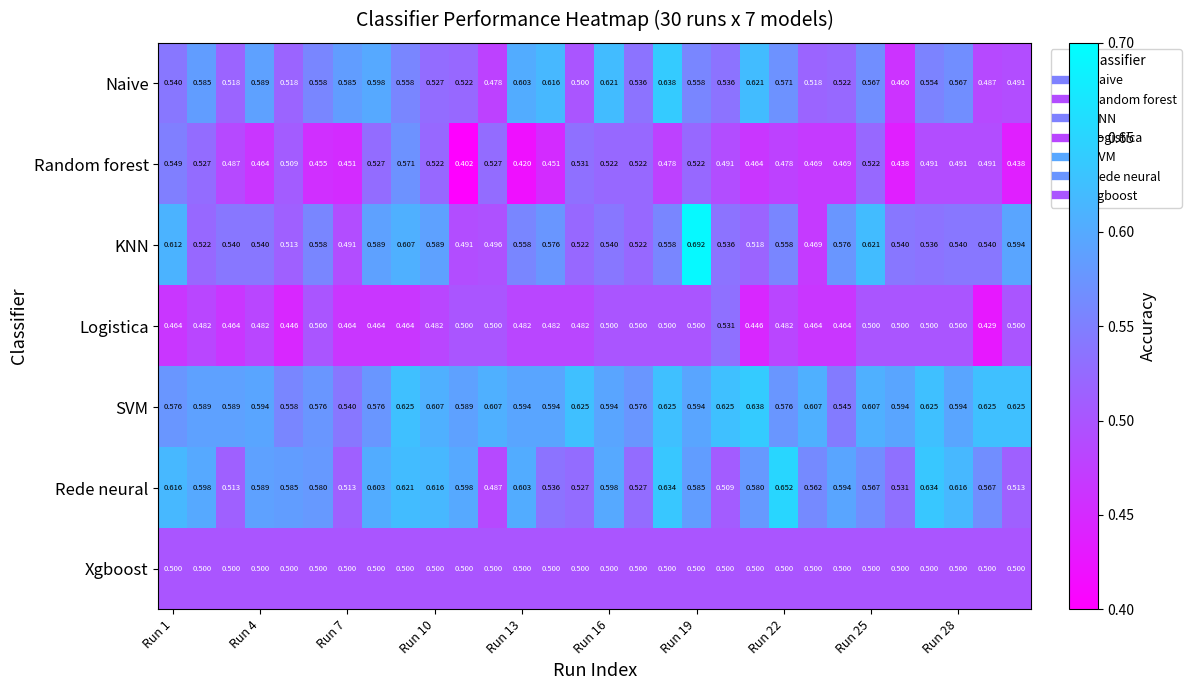

Which series has the largest total across all categories?

SVM